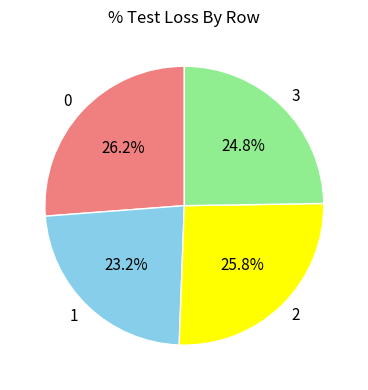

Count the number of slices in the pie.

4